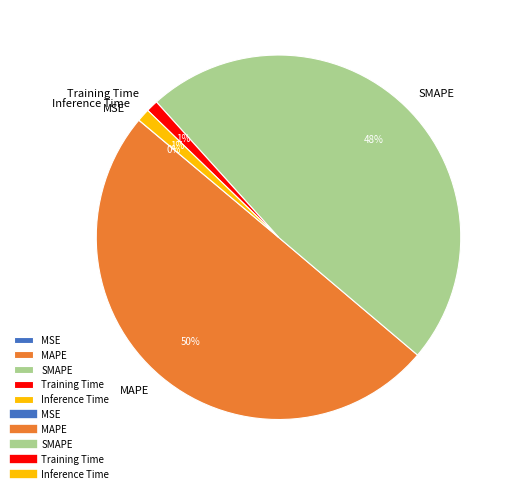

Is it true that SMAPE is 48% of the pie?

True